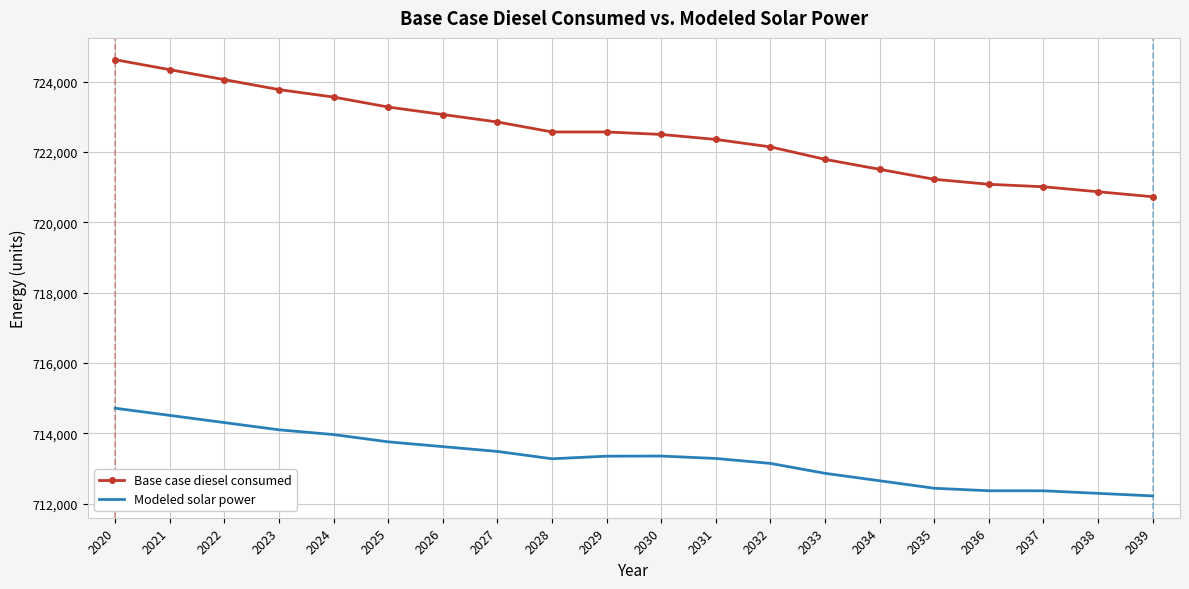

In Modeled solar power, how many points are lower than both neighbors (excluding endpoints)?

1